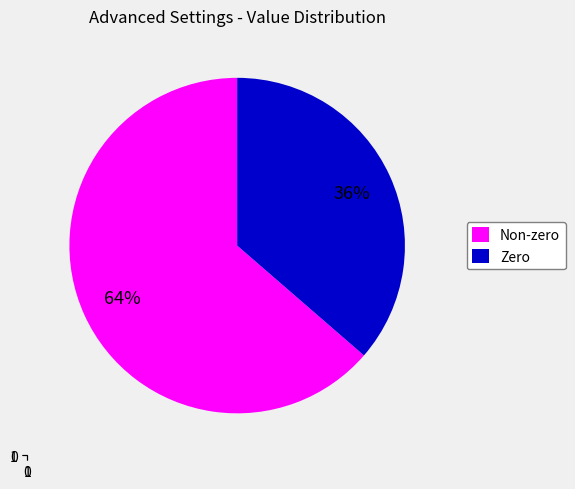

Is it true that Non-zero is 71% of the pie?

False